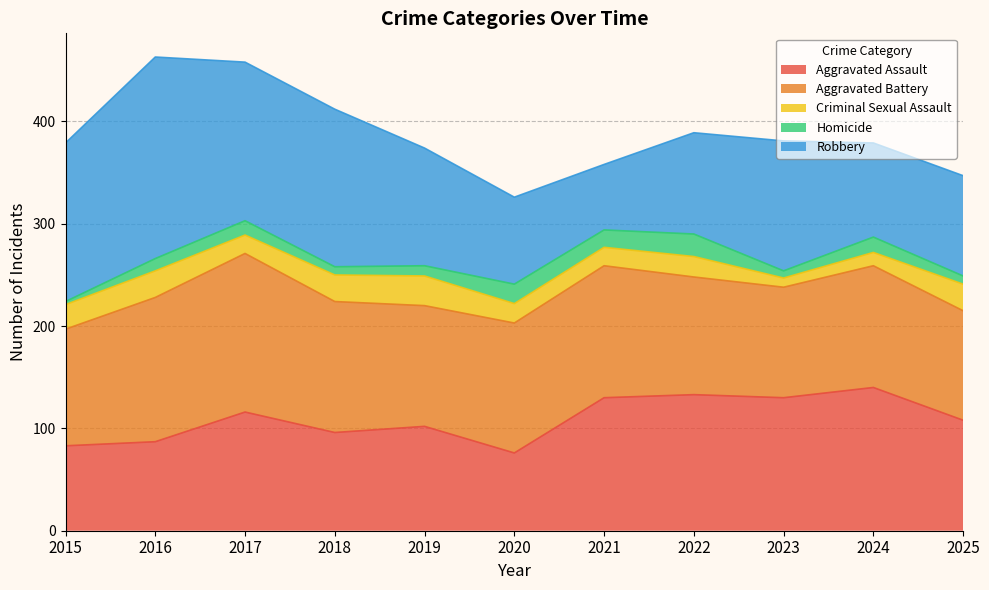

What is the sum of the Homicide values at 2020 and 2025?

27